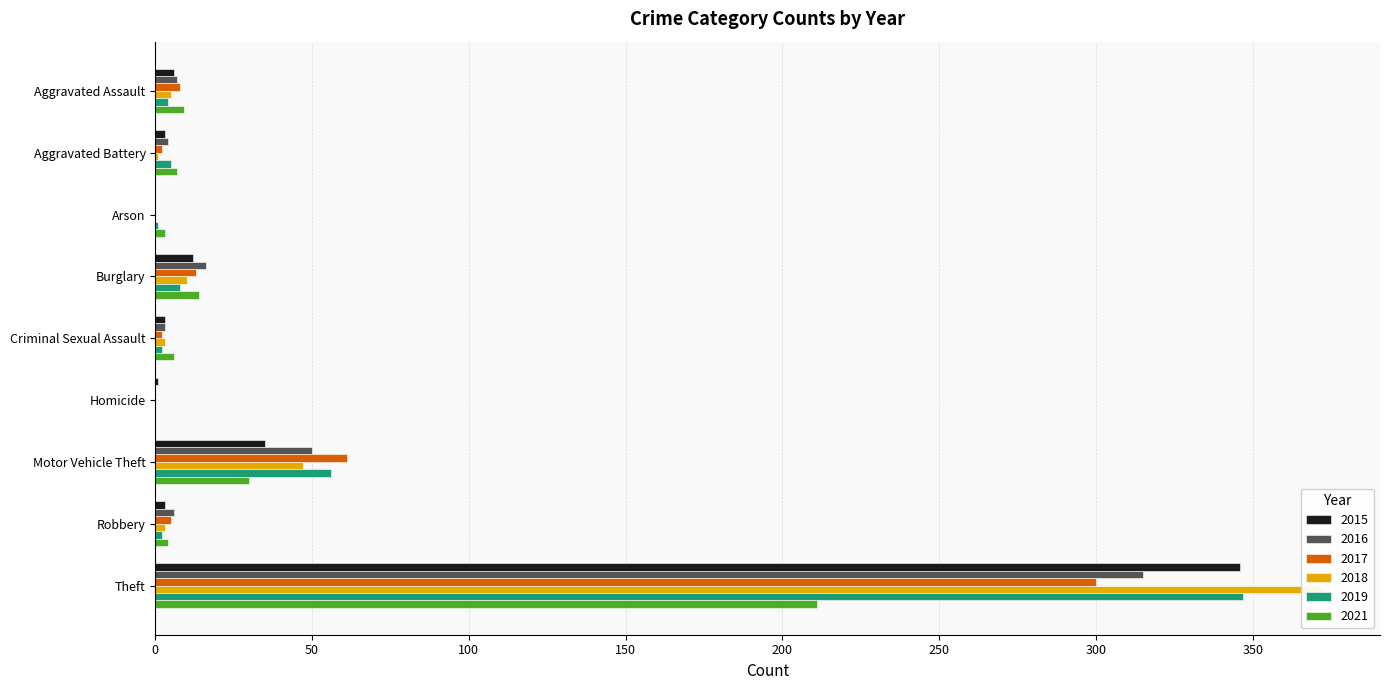

What is the sum of the 2017 values at Aggravated Assault and Aggravated Battery?

10